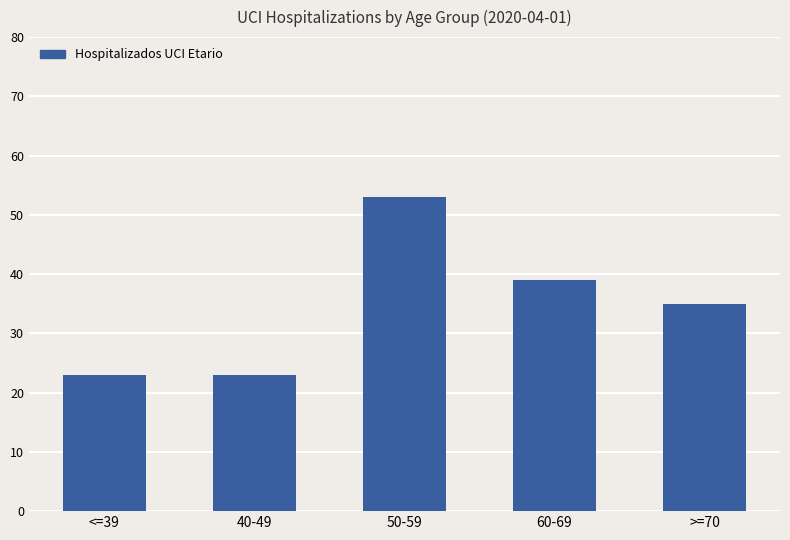

What is the value of the 4th bar from the left?

39